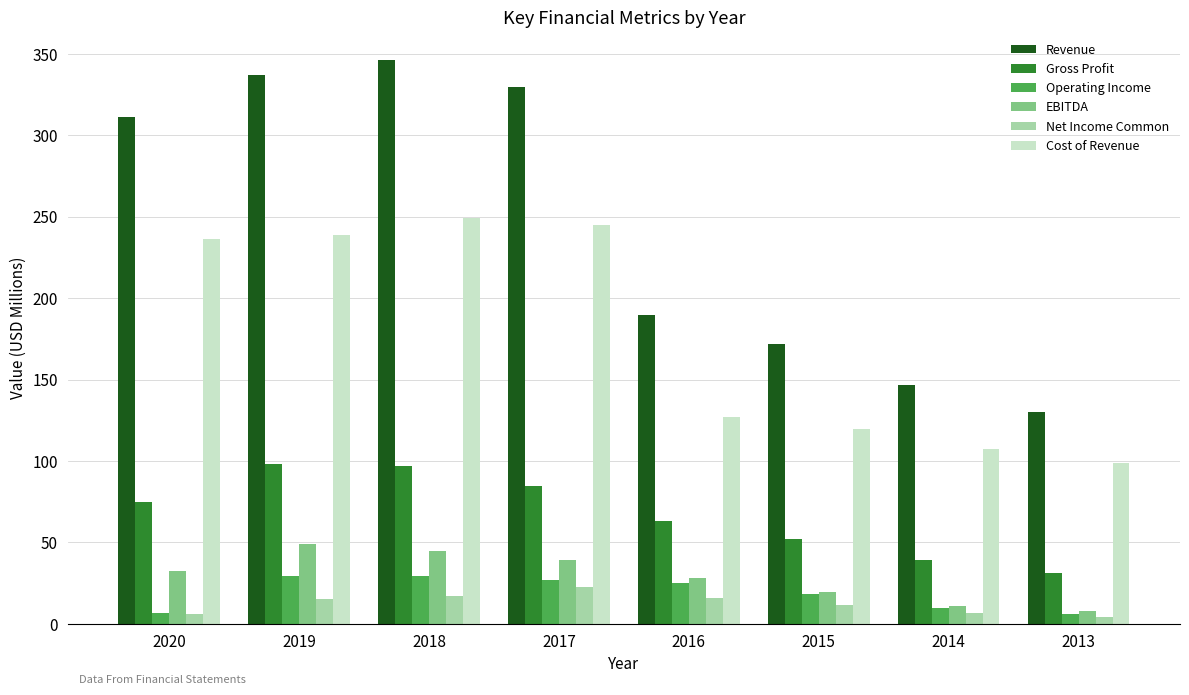

Rank the series by their maximum value, from highest to lowest.

Revenue, Cost of Revenue, Gross Profit, EBITDA, Operating Income, Net Income Common